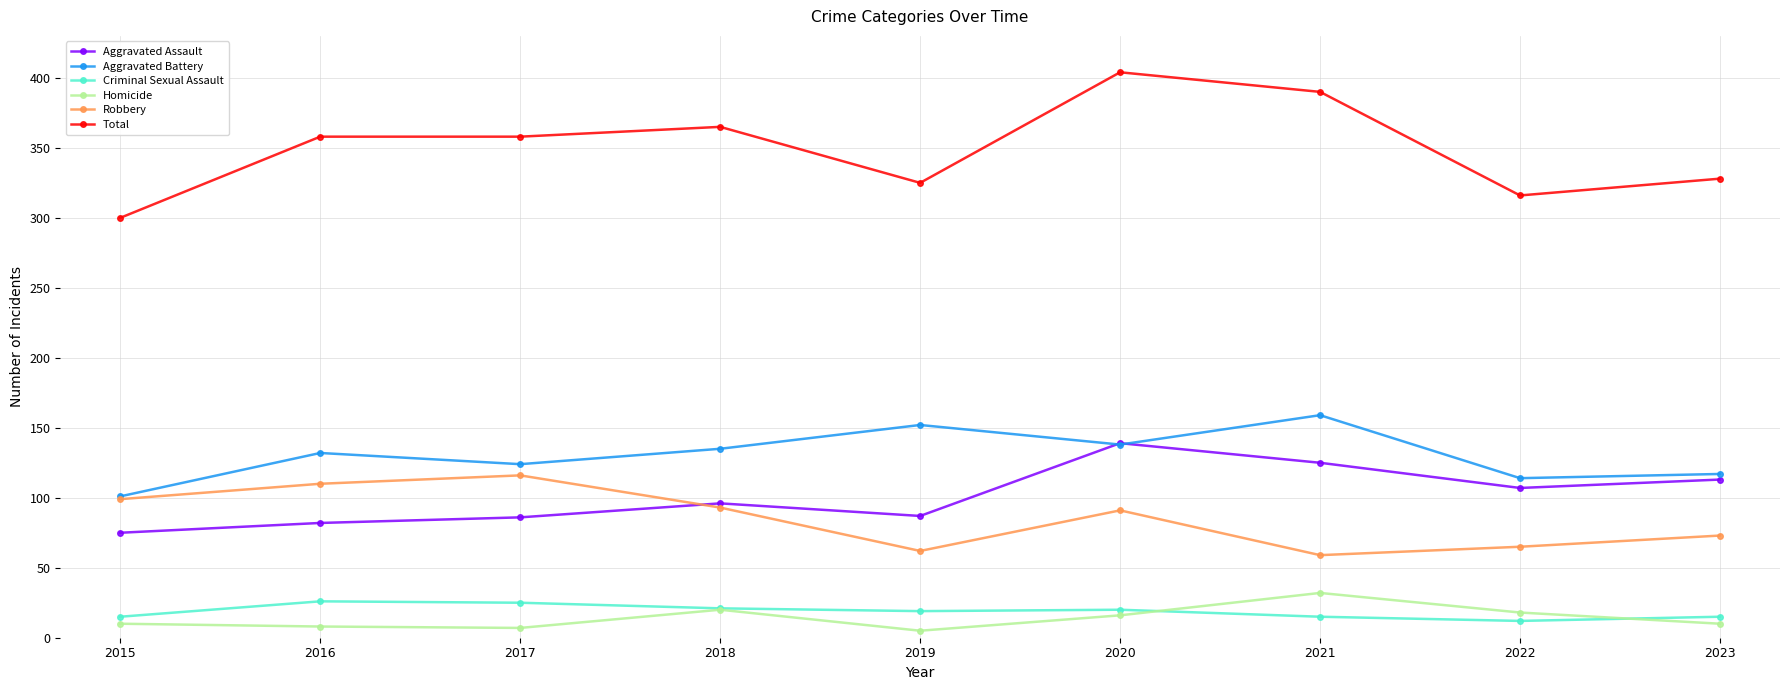

Is it true that Total equals 223 at 2018?

False